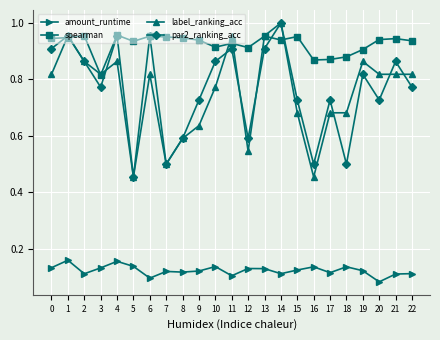

Does the chart have visible grid lines?

Yes